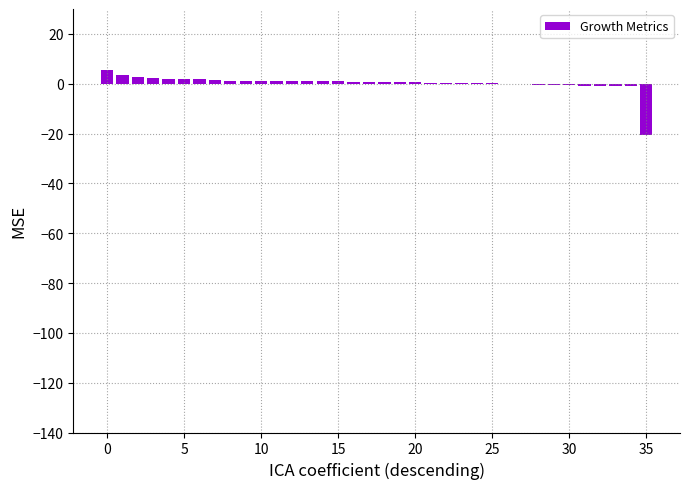

What is the maximum value shown in the chart?

5.3